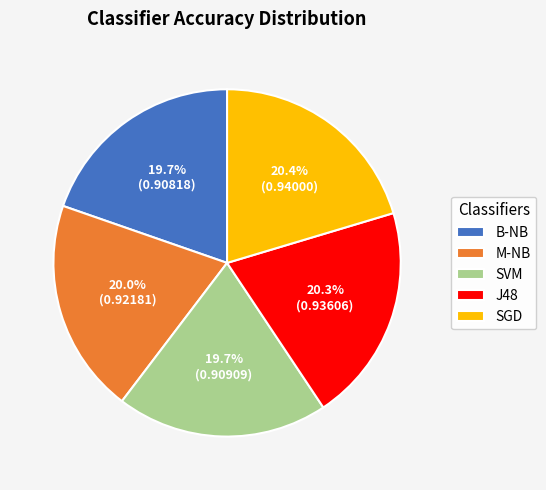

Which has a higher value, B-NB or SGD?

SGD